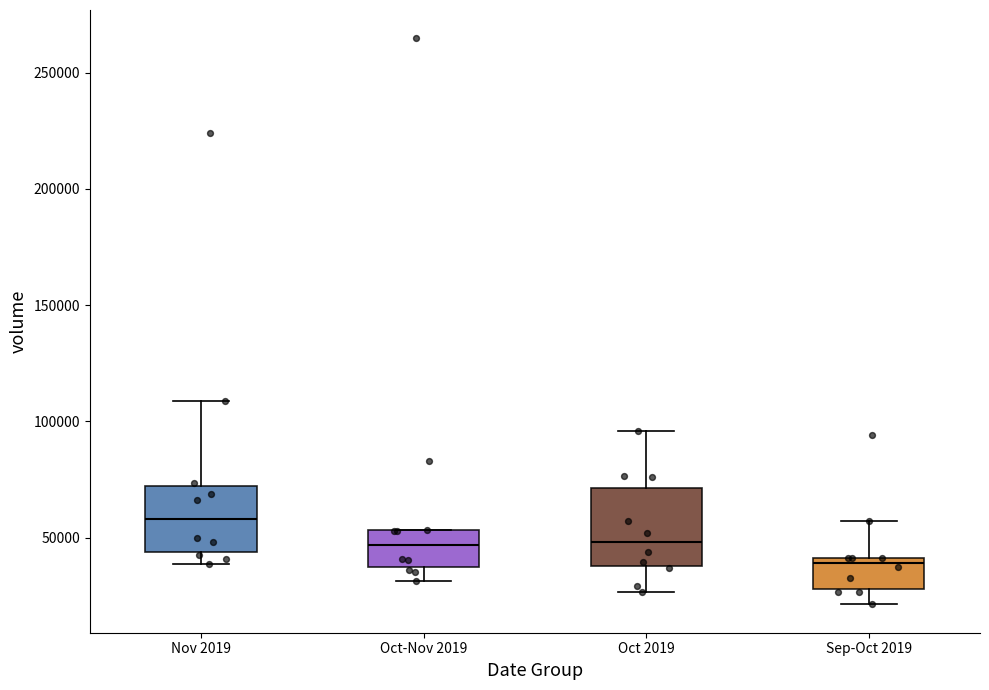

Which box's median line is the lowest?

Sep-Oct 2019